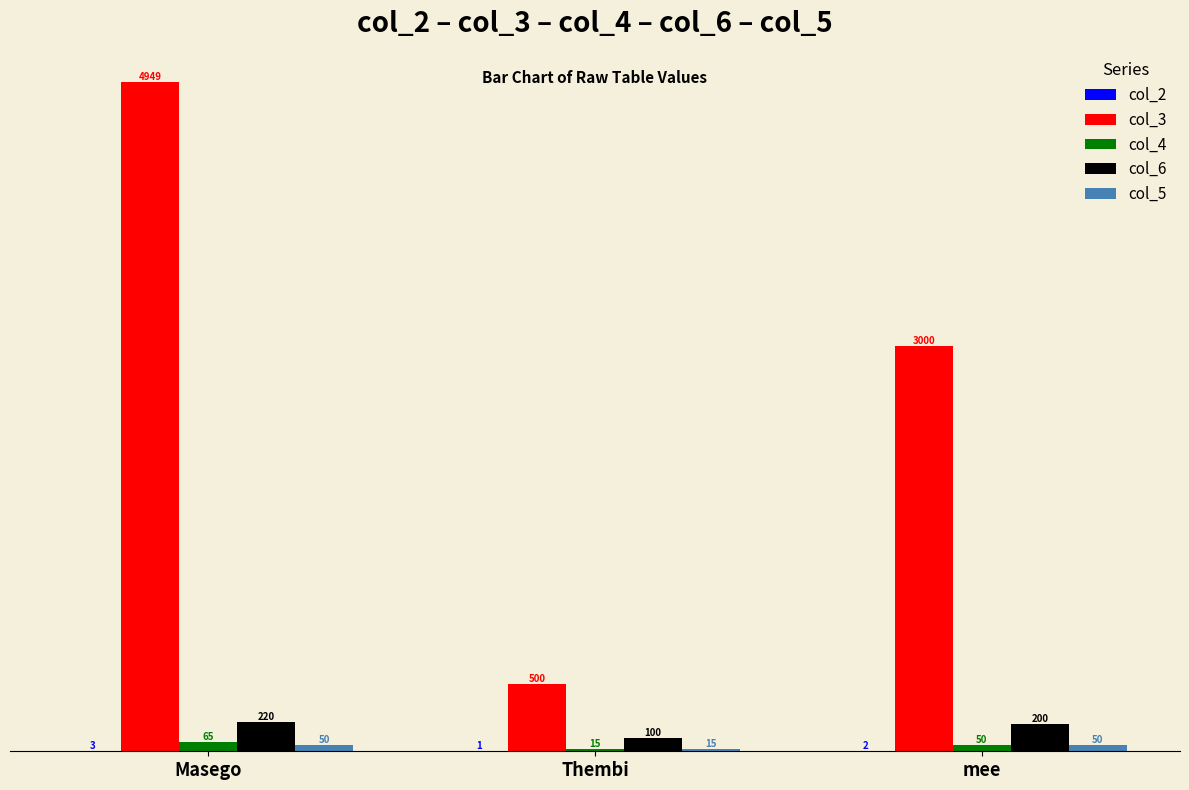

How many groups of bars are there?

3